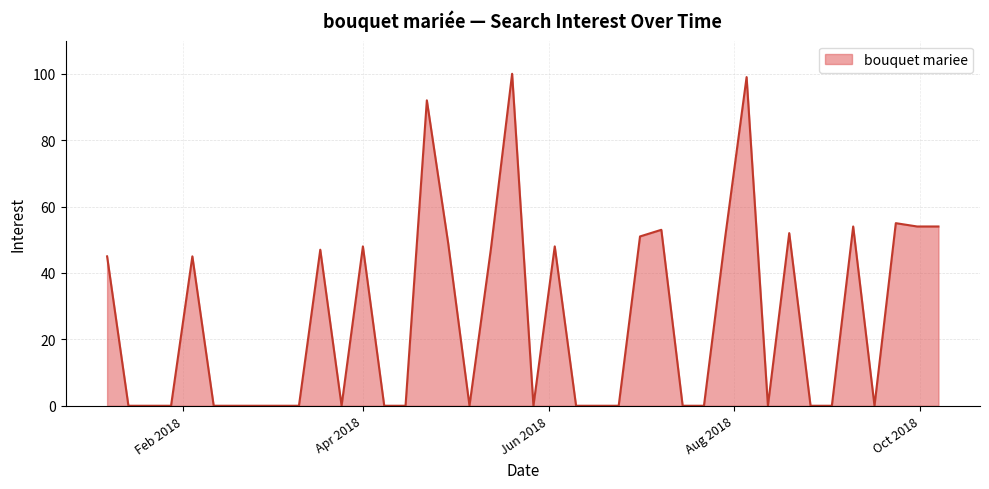

What is the difference between the maximum and minimum values?

100